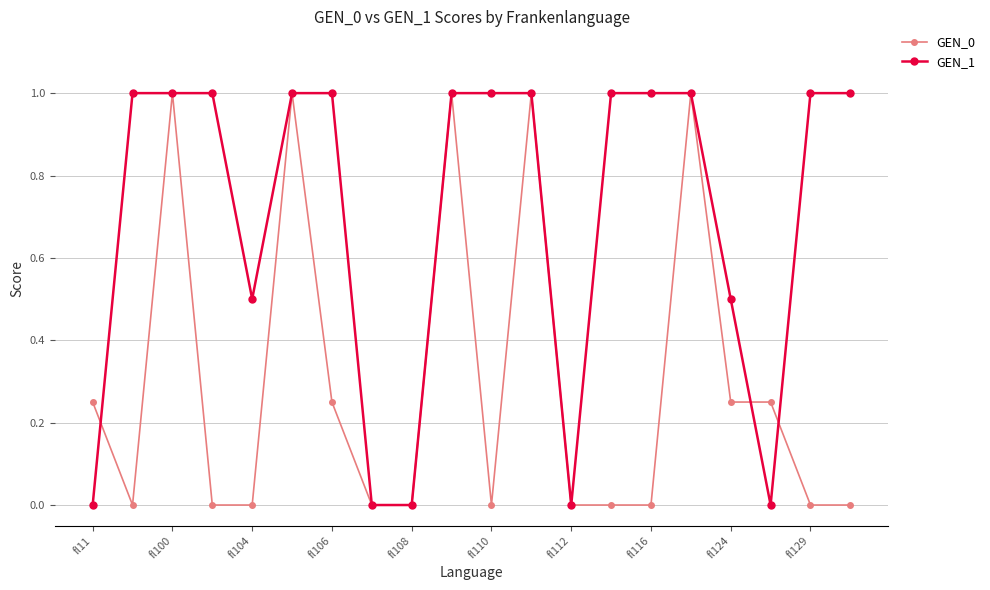

What is the value of the GEN_1 point at the 4th from the left?

1.0